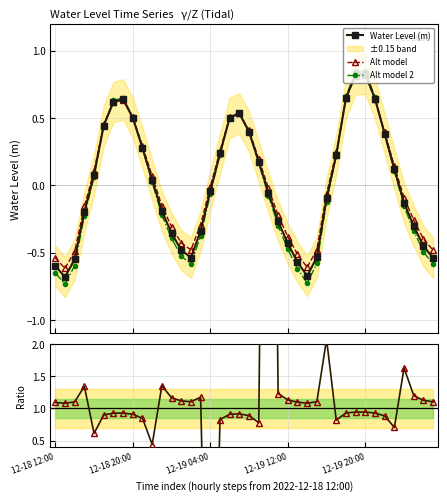

What is the sum of all Alt model values?

1.3